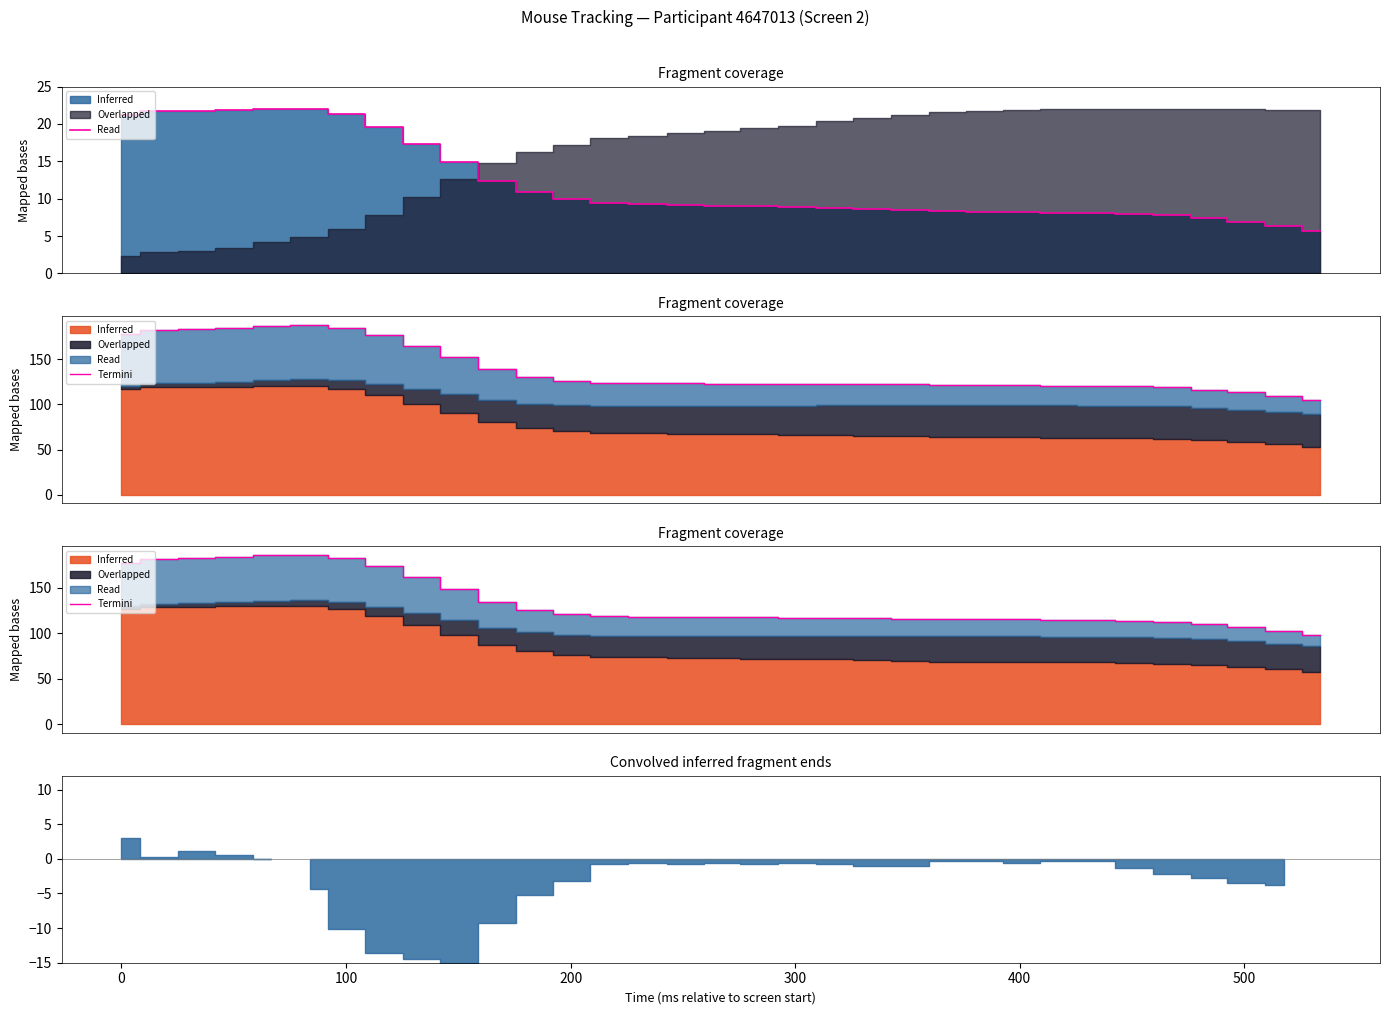

What is the sum of all values?

4421.4